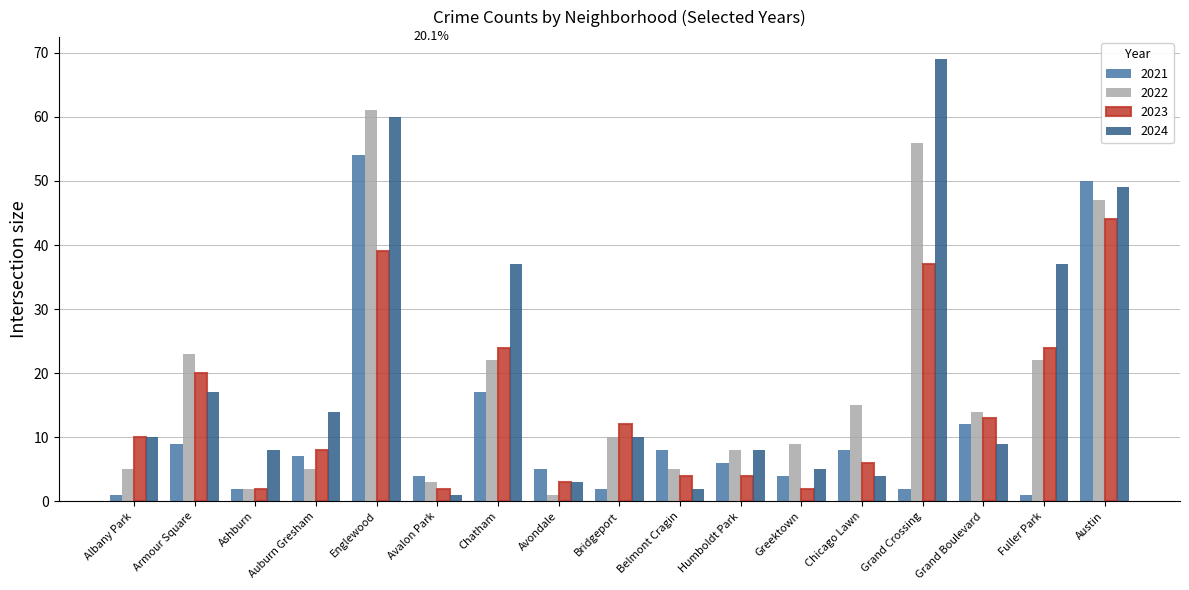

What is the approximate value of 2023 at Grand Crossing, to the nearest 5?

35